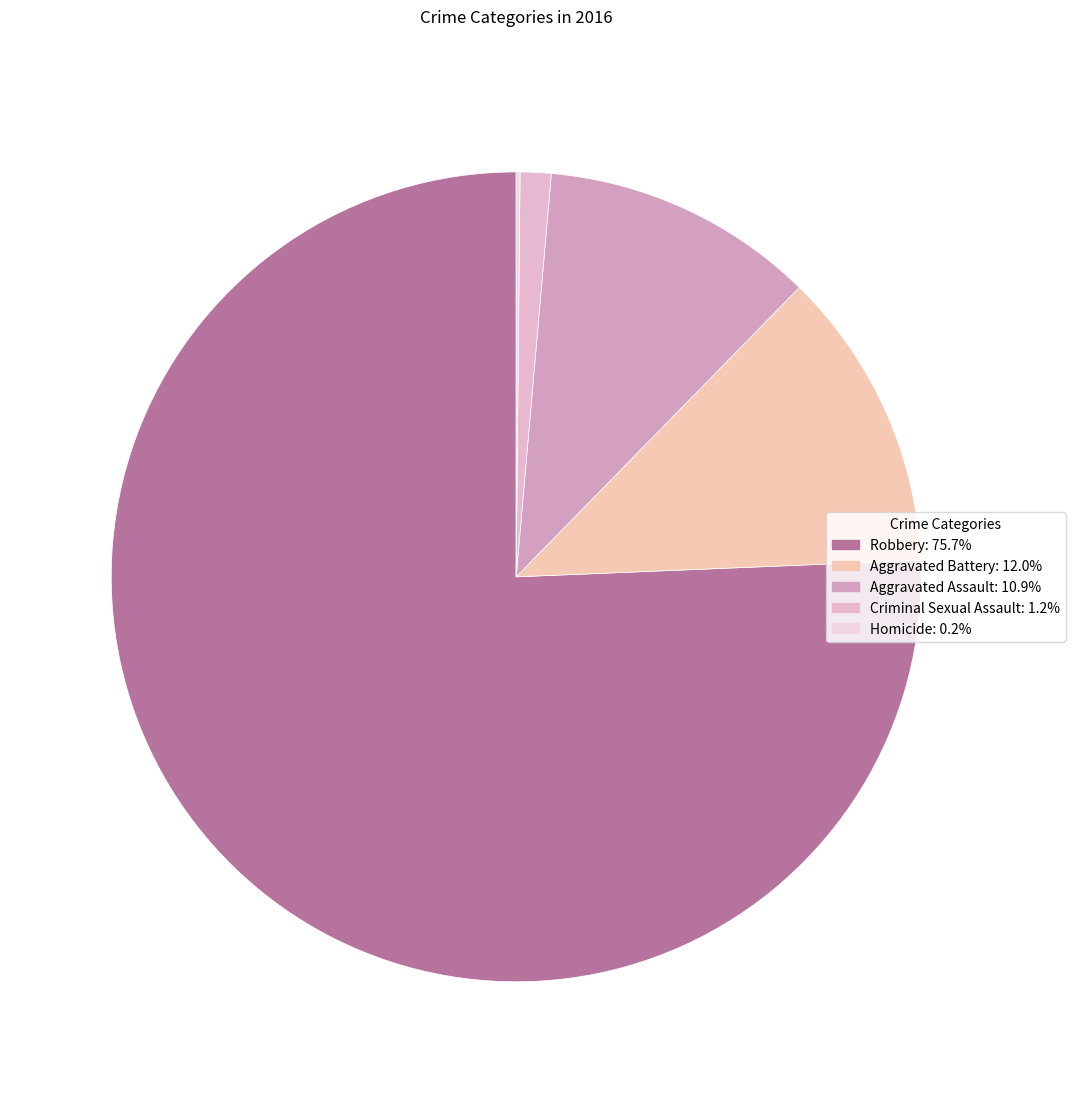

How many segments does this pie chart have?

5